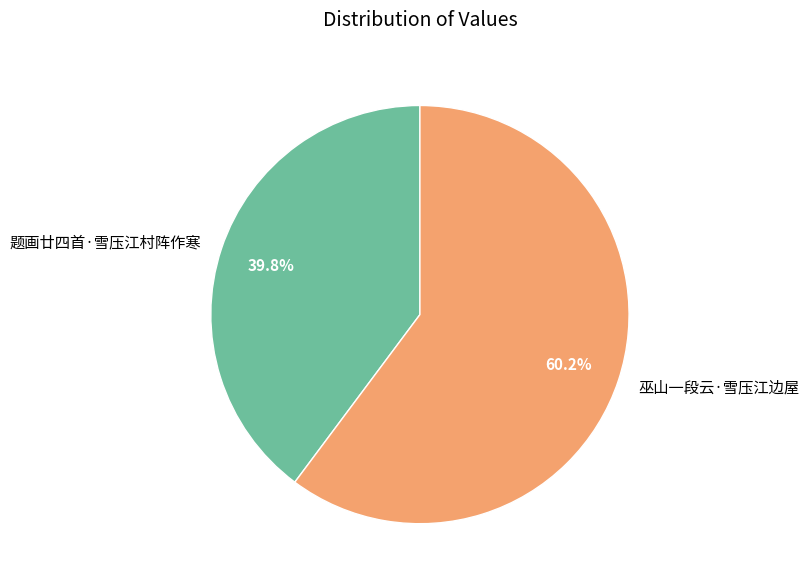

Rank the categories by value from highest to lowest.

巫山一段云·雪压江边屋, 题画廿四首·雪压江村阵作寒